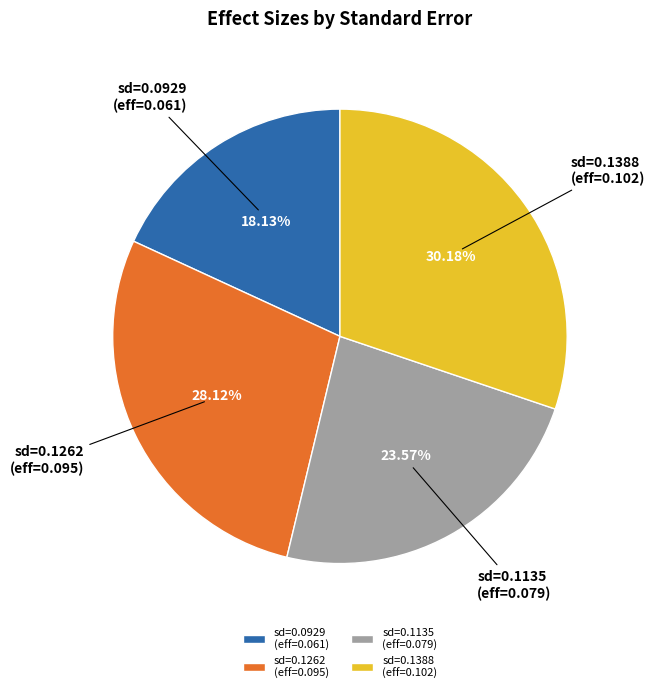

Combined, do sd=0.1388 (eff=0.102) and sd=0.0929 (eff=0.061) account for over 50%?

No